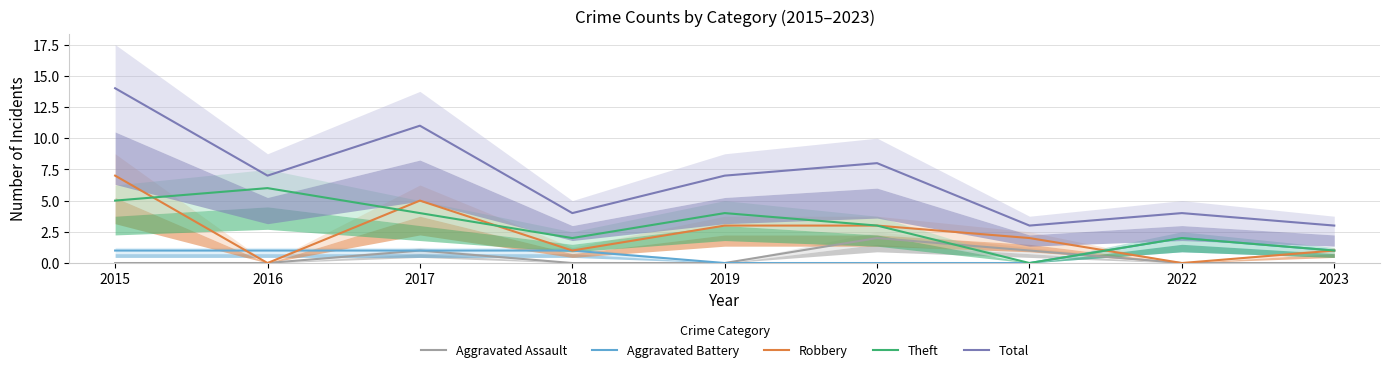

What is the maximum value shown in the chart?

14